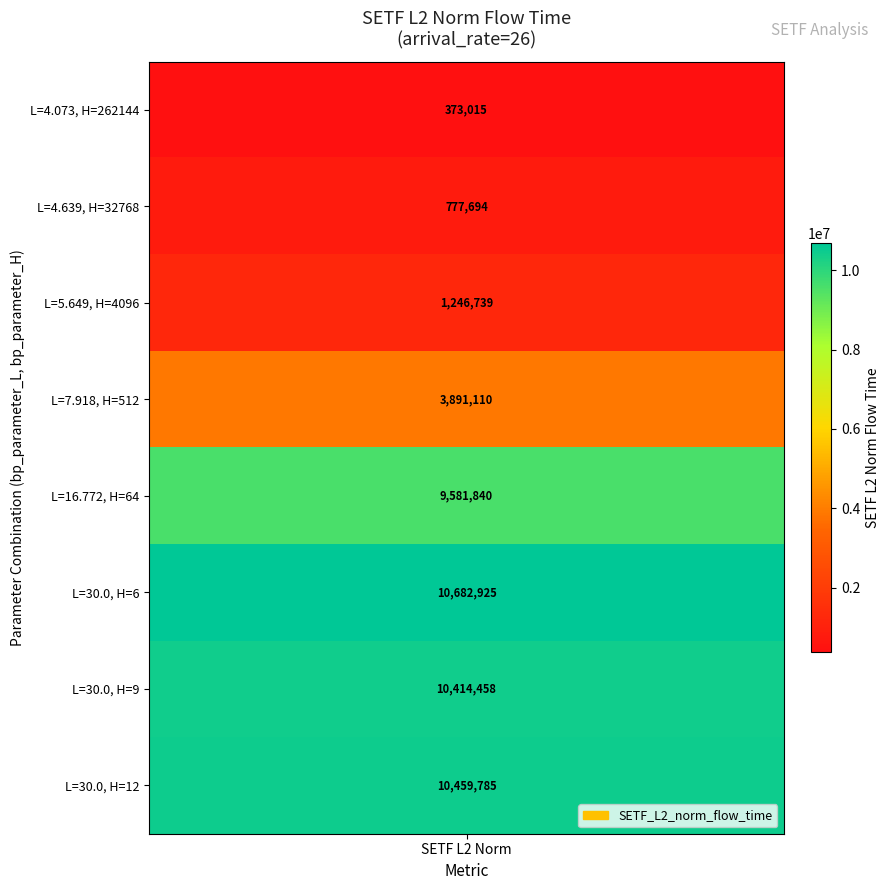

How many values in the bp_parameter_H series are below 512?

4